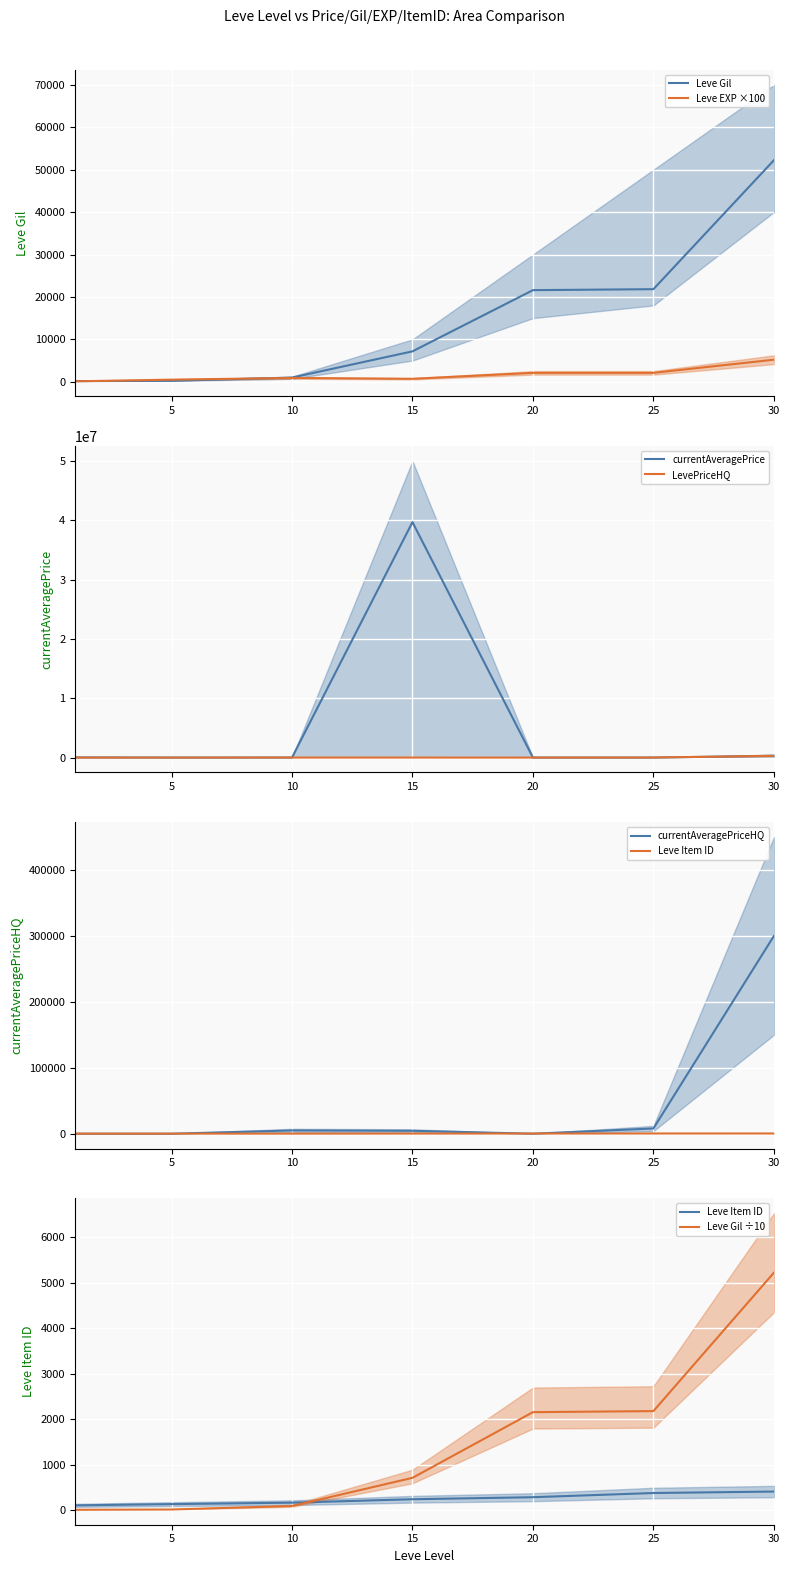

Count the number of categories in the chart.

7